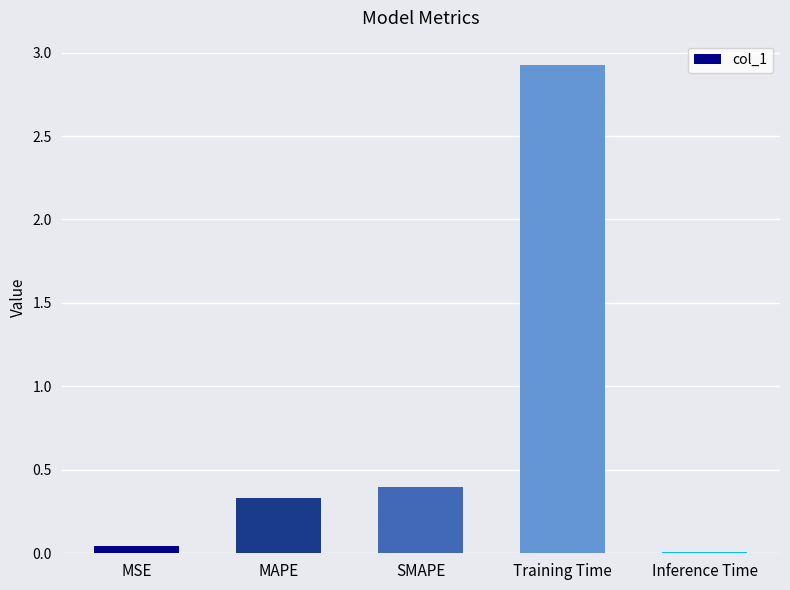

What value does the data have at Training Time?

2.9